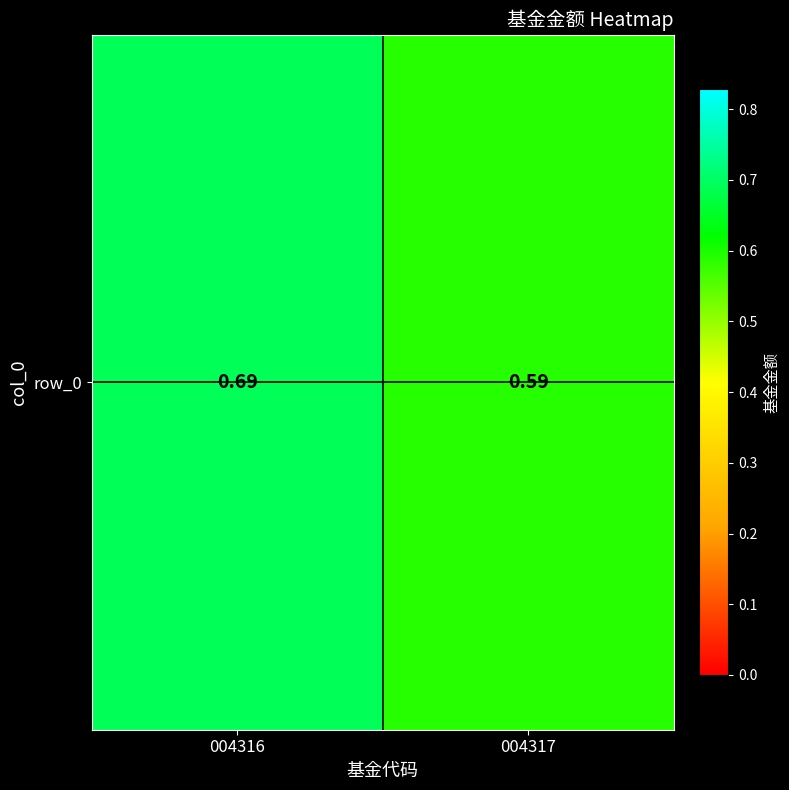

The chart shows a value of 0.4 at 004317. True or false?

False